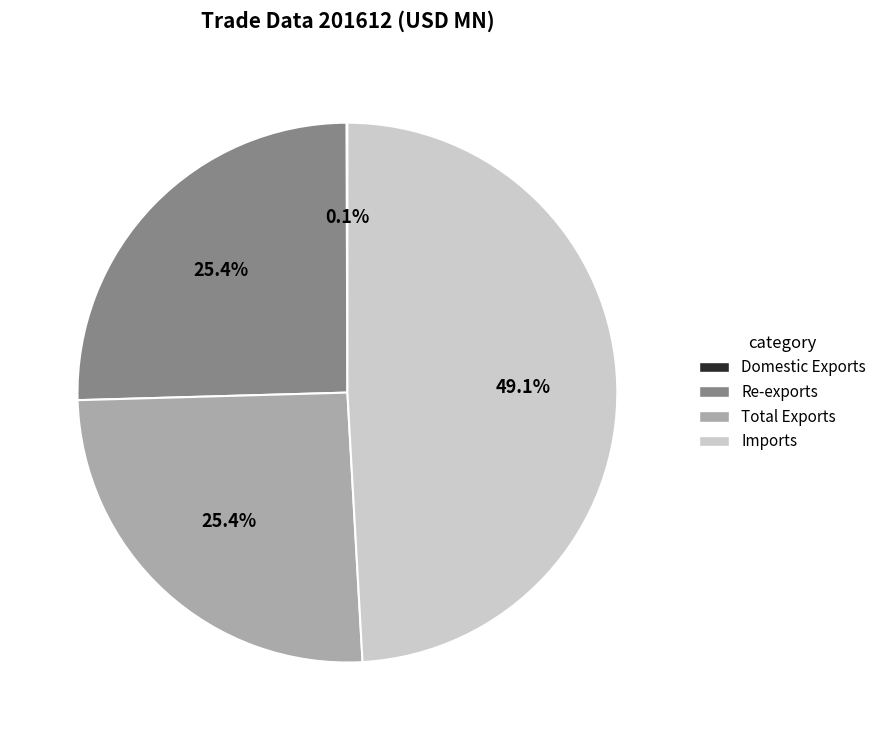

To the nearest percent, what is the difference between the largest and smallest slice percentages?

49%